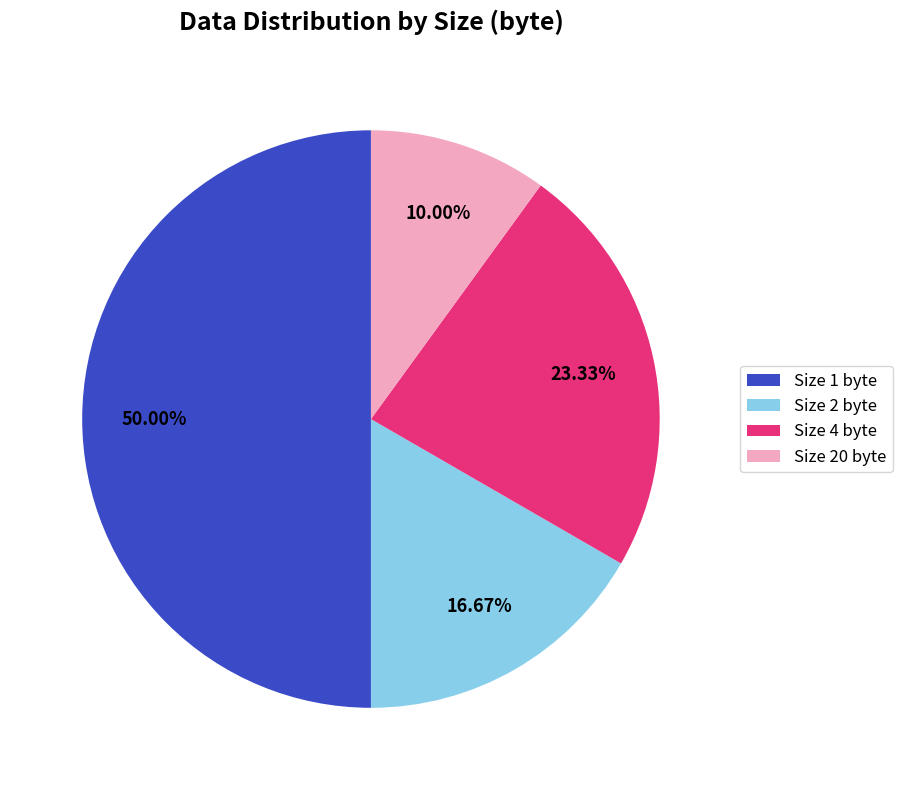

What is the smallest slice in the pie chart?

Size 20 byte